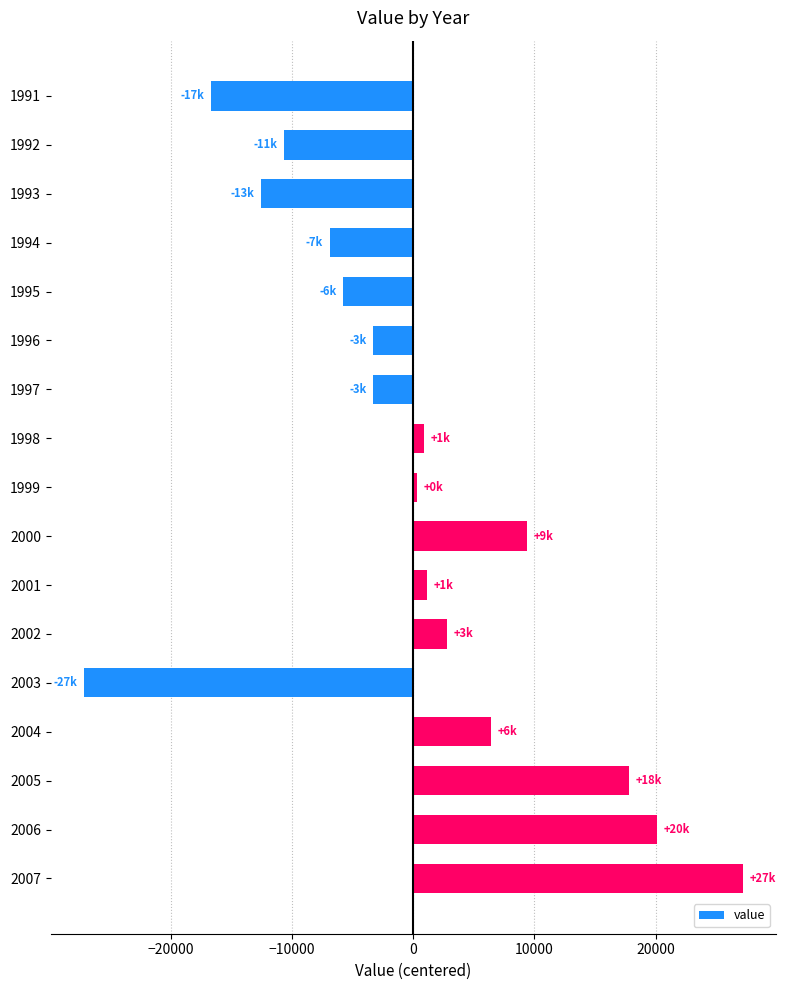

What is the value of the 17th bar from the top?

27229.4